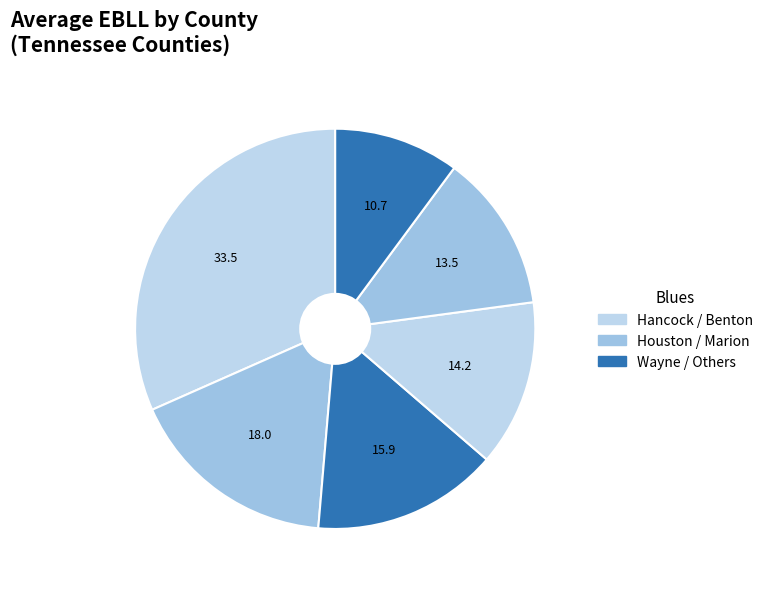

How many slices are in this pie chart?

6